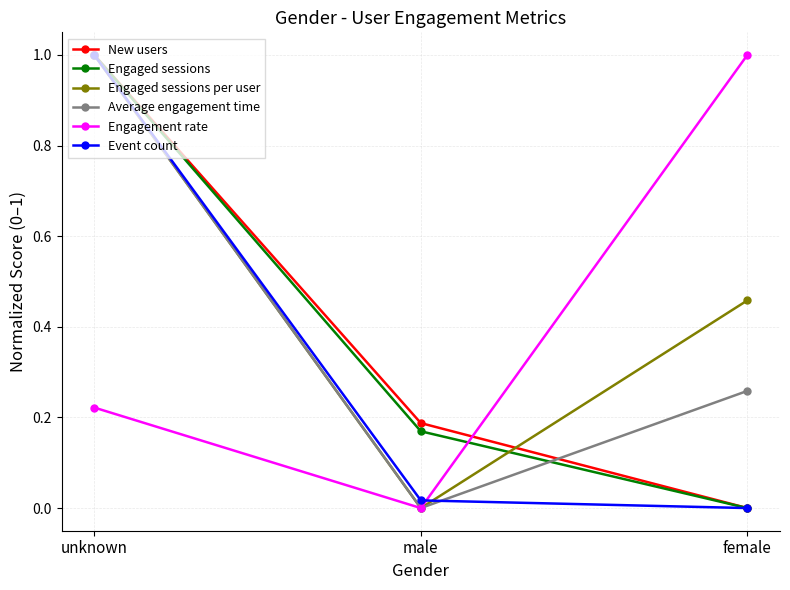

What is the greatest value displayed?

1.0